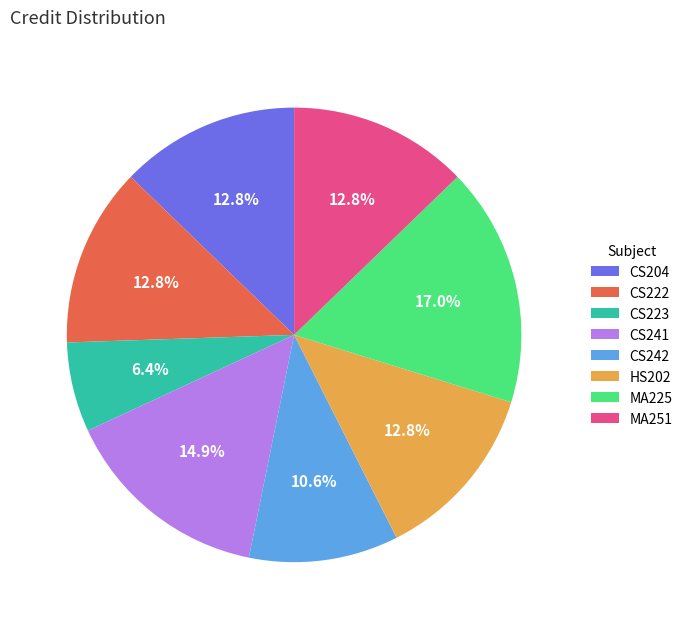

Is there a majority slice in this chart?

No